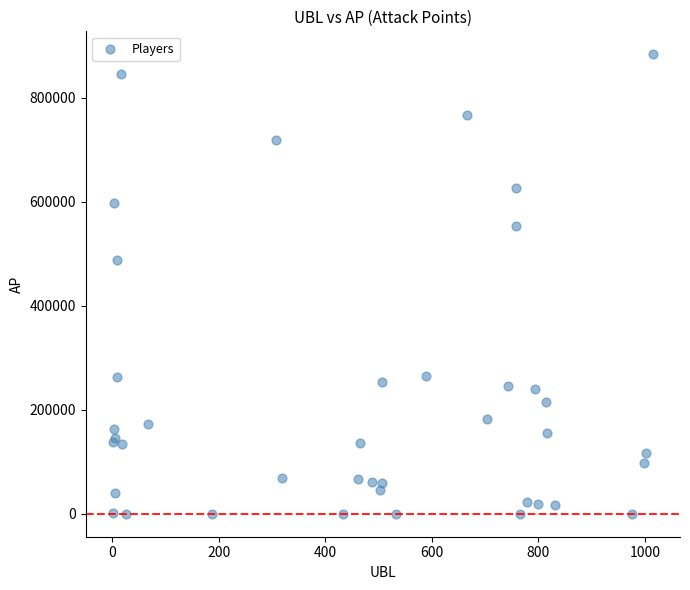

What Y value in the scatter plot is closest to 441856?

488357